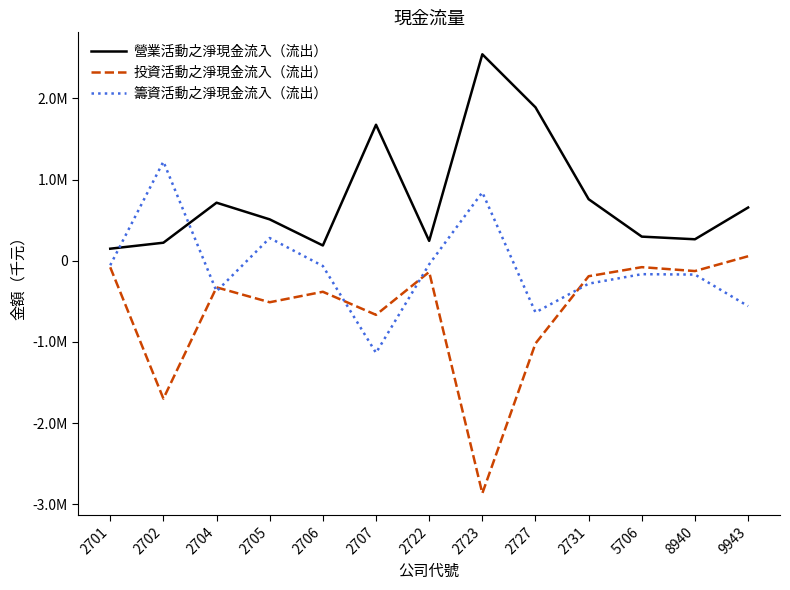

Is this an area chart (filled region under the line)?

No